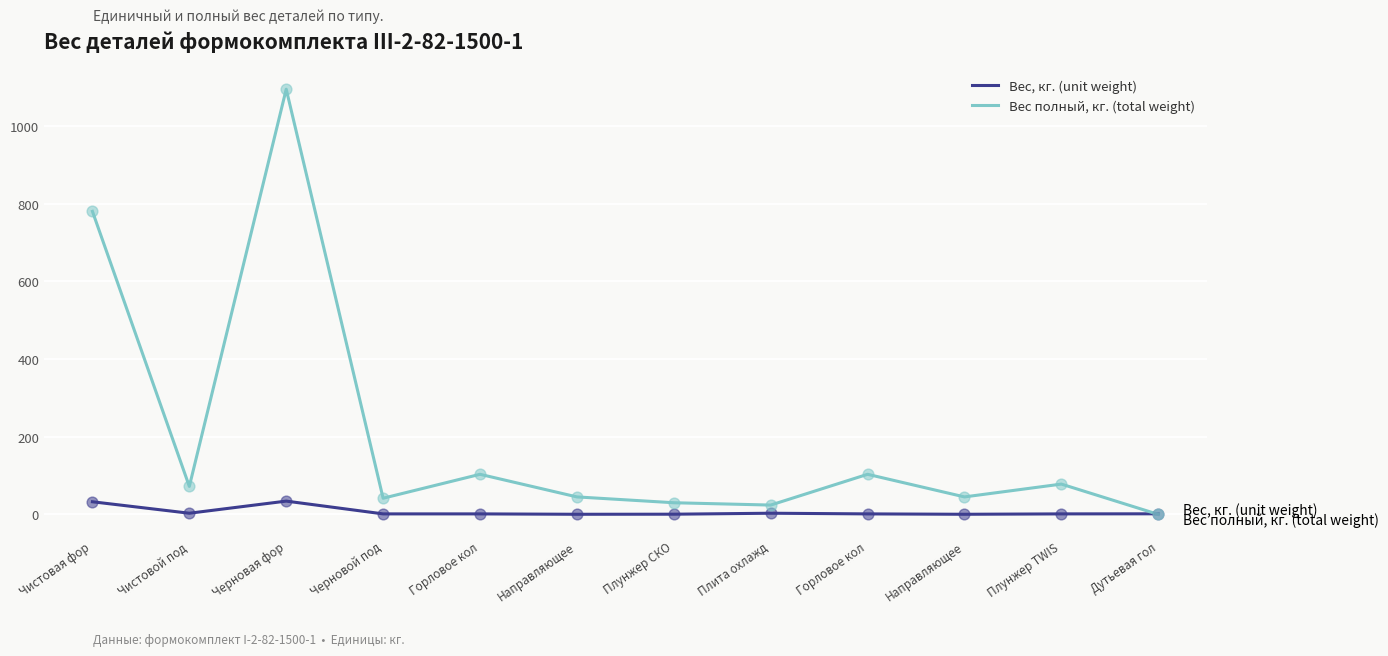

At which category is the sum across all series the highest?

Черновая фор